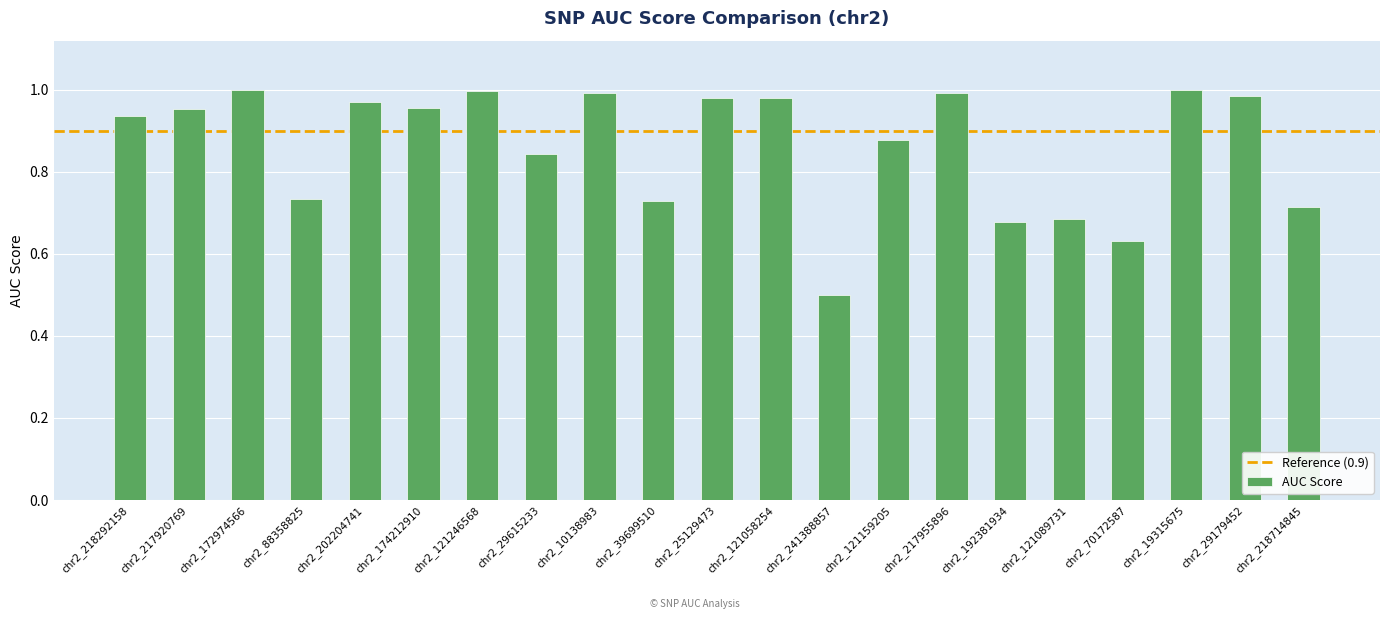

Does the chart contain any negative values?

No